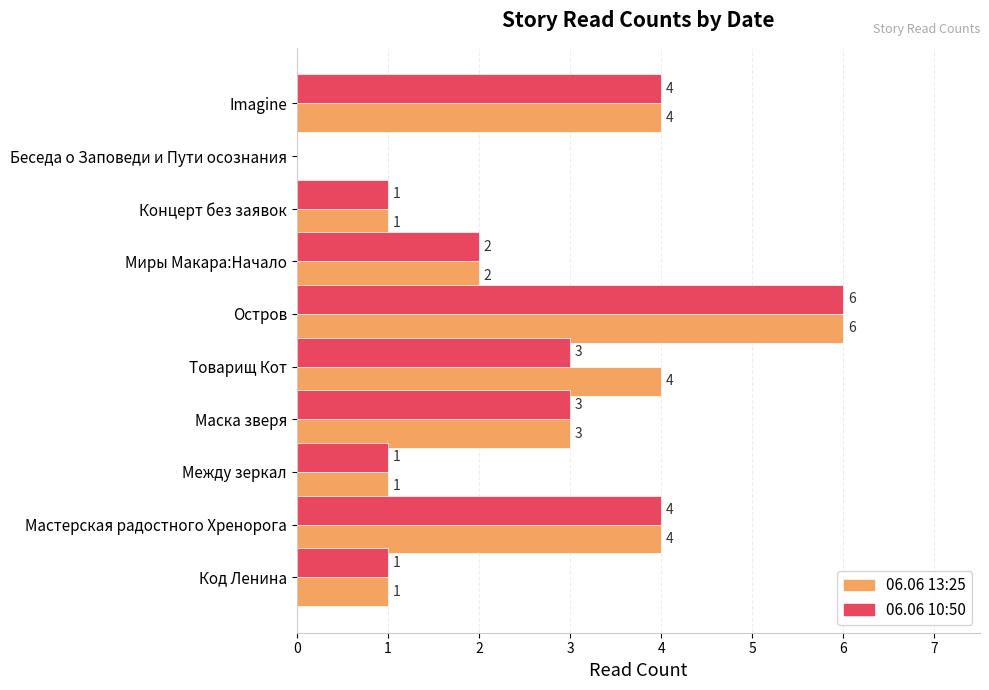

What is the sum of all 06.06 10:50 values?

25